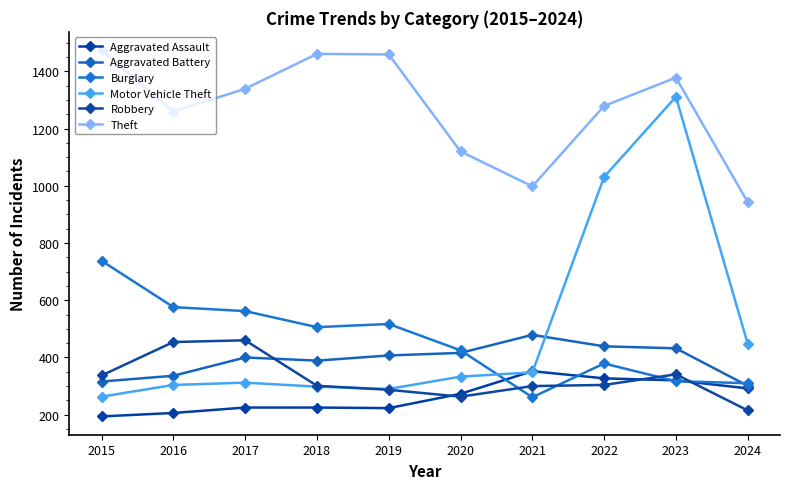

Reading left to right, what are all the values shown in this chart?

Aggravated Assault: 2015=194	2016=206	2017=225	2018=225	2019=223	2020=273	2021=352	2022=327	2023=320	2024=292
Aggravated Battery: 2015=316	2016=336	2017=400	2018=389	2019=407	2020=416	2021=479	2022=439	2023=432	2024=301
Burglary: 2015=738	2016=576	2017=562	2018=506	2019=517	2020=425	2021=261	2022=379	2023=317	2024=310
Motor Vehicle Theft: 2015=263	2016=304	2017=312	2018=298	2019=290	2020=333	2021=348	2022=1031	2023=1311	2024=448
Robbery: 2015=337	2016=454	2017=460	2018=301	2019=287	2020=263	2021=300	2022=304	2023=341	2024=215
Theft: 2015=1474	2016=1259	2017=1339	2018=1461	2019=1459	2020=1120	2021=998	2022=1279	2023=1378	2024=943